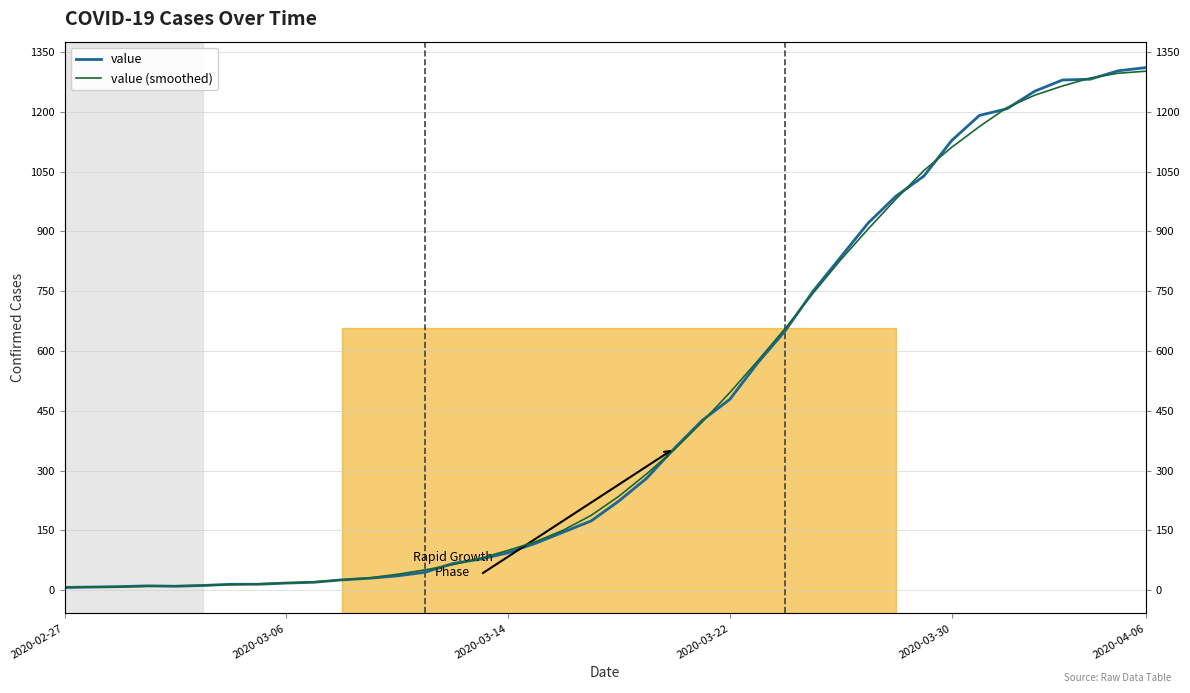

At how many categories does at least one series exceed 247?

19